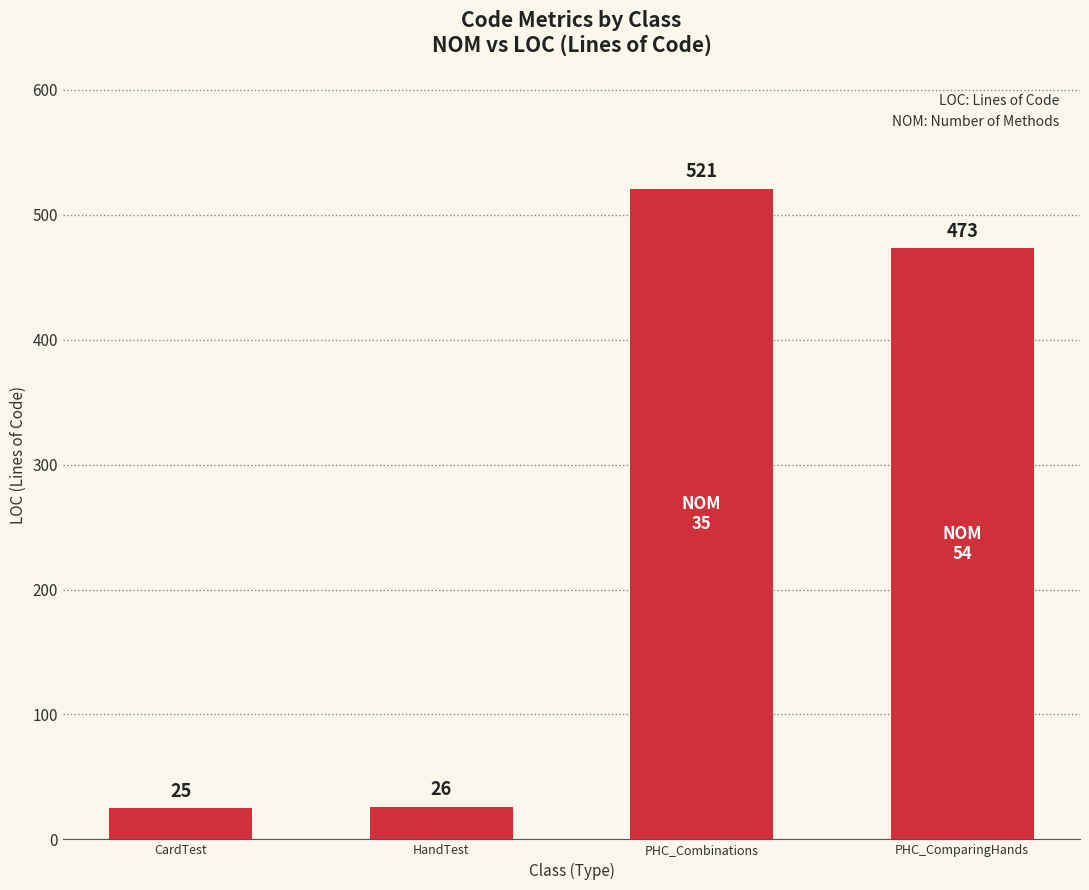

List the labels in order of value, smallest first.

CardTest, HandTest, PHC_ComparingHands, PHC_Combinations